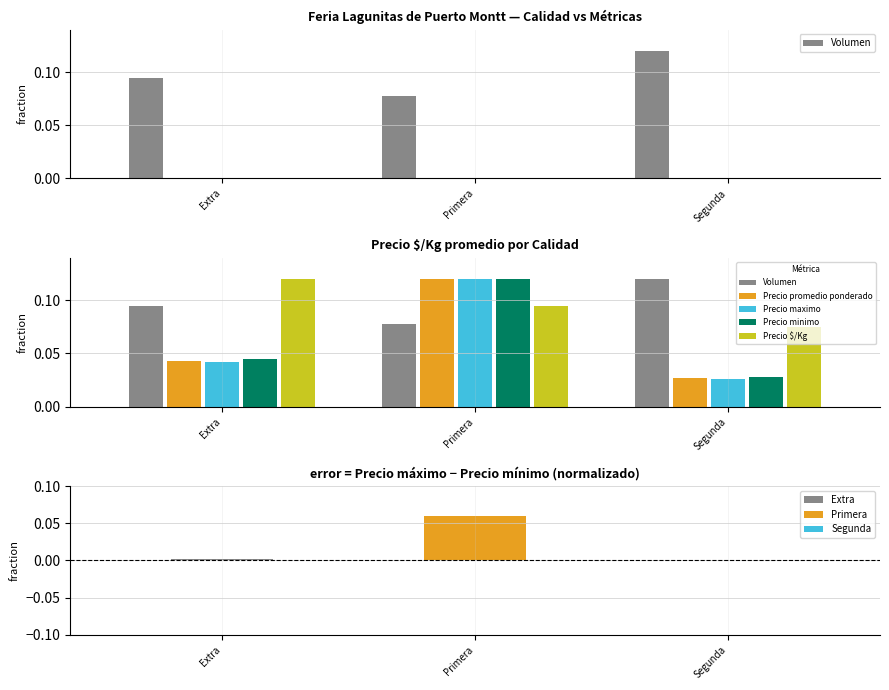

Which series has the largest total across all categories?

Volumen